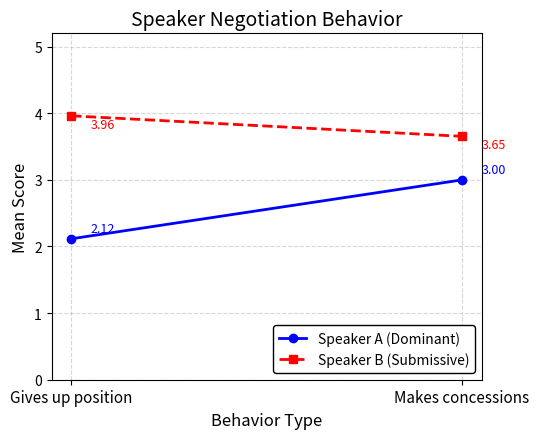

Reading left to right, what are all the values shown in this chart?

Speaker A (Dominant): Gives up position=2.1	Makes concessions=3.0
Speaker B (Submissive): Gives up position=4.0	Makes concessions=3.7